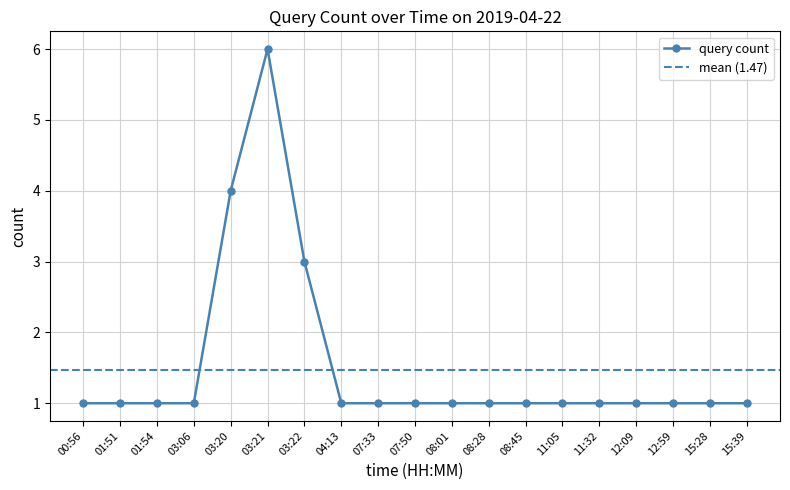

What is the value of the 19th point from the left?

1